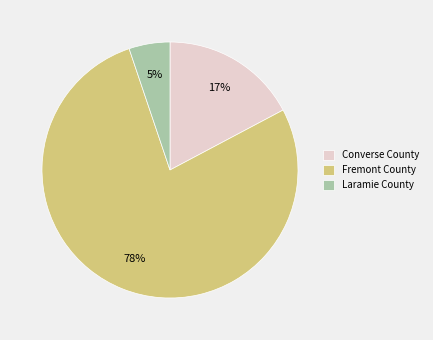

Count the number of slices in the pie.

3